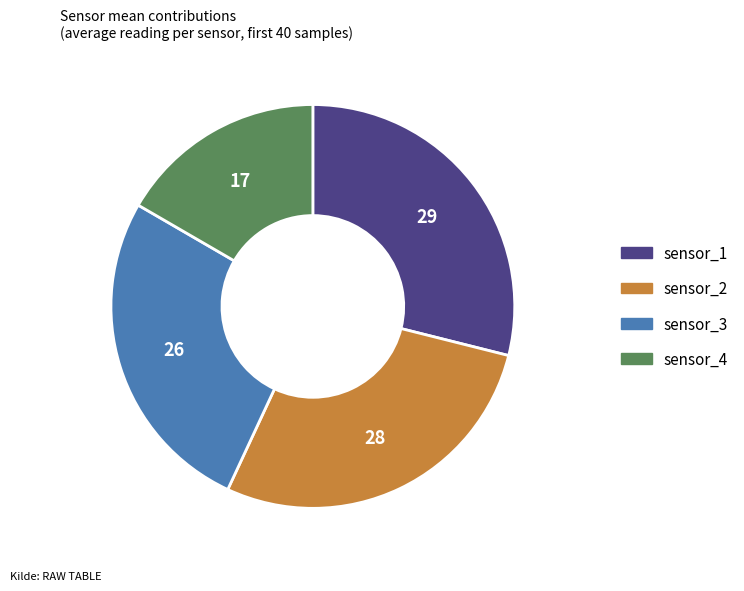

What is the largest slice in the pie chart?

sensor_1